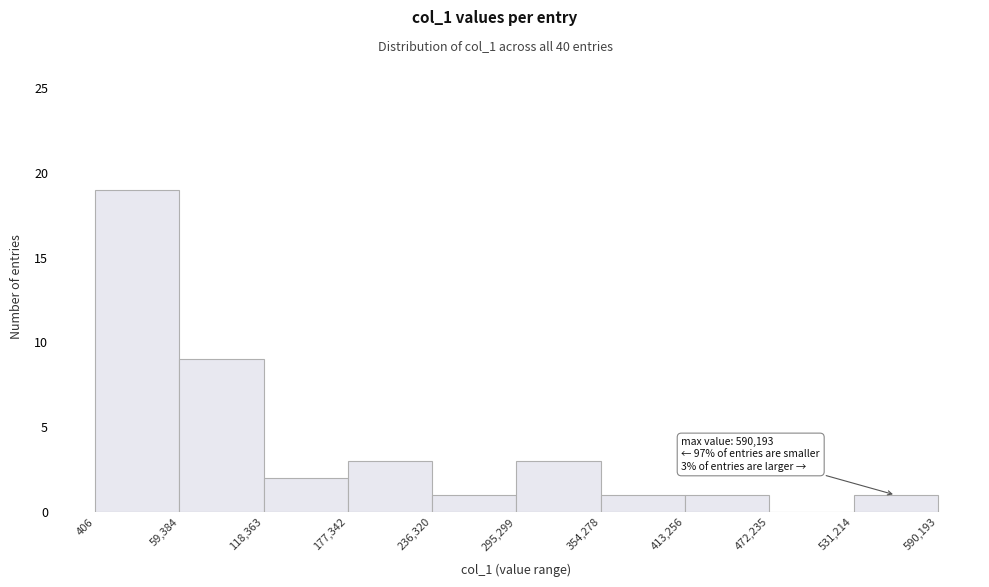

Over which range of the x-axis is the bar tallest?

406 to 59,384